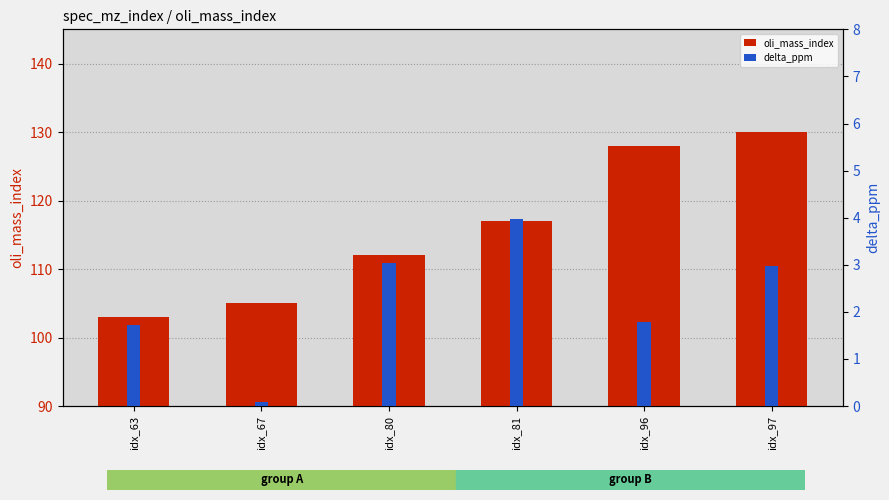

How many categories are shown in the chart?

6